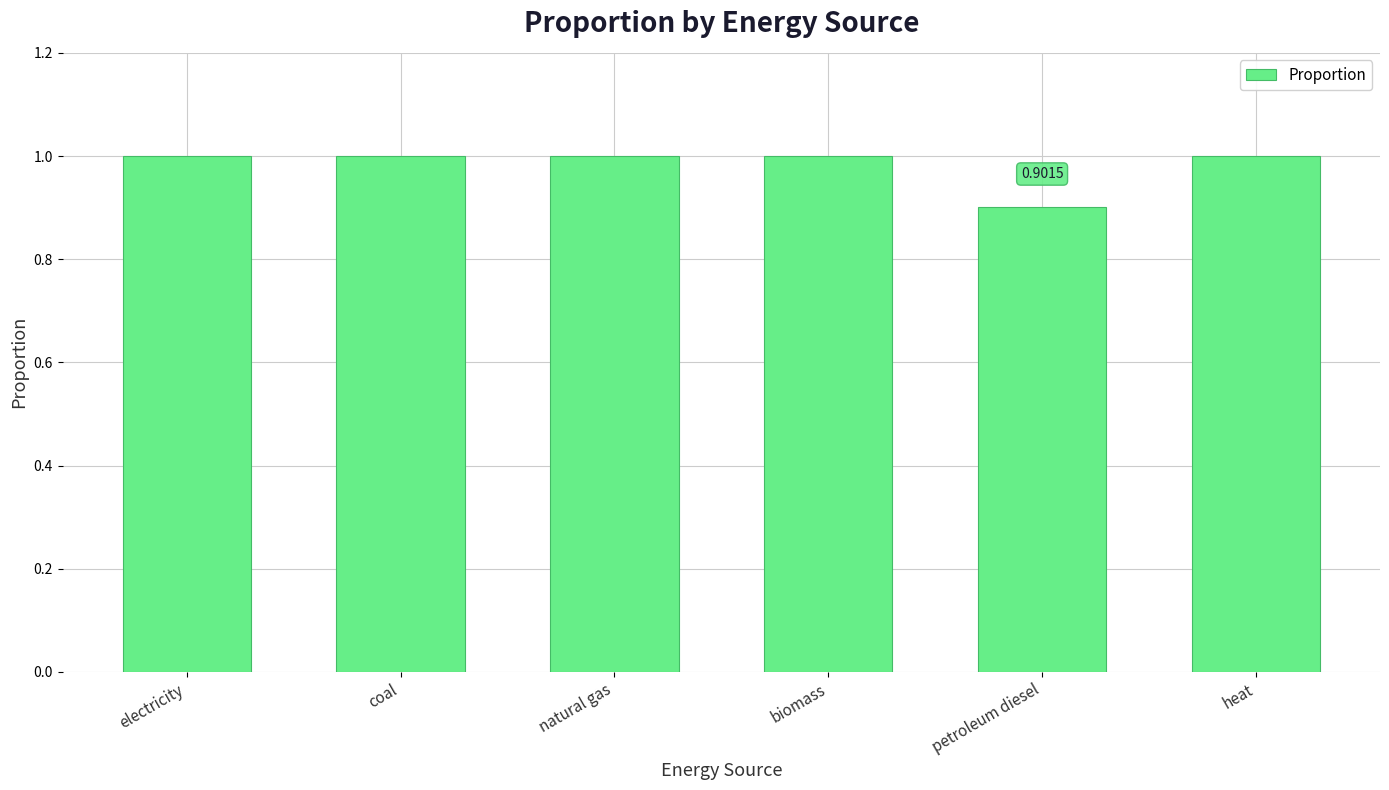

What is the label of the 3rd bar from the right?

biomass